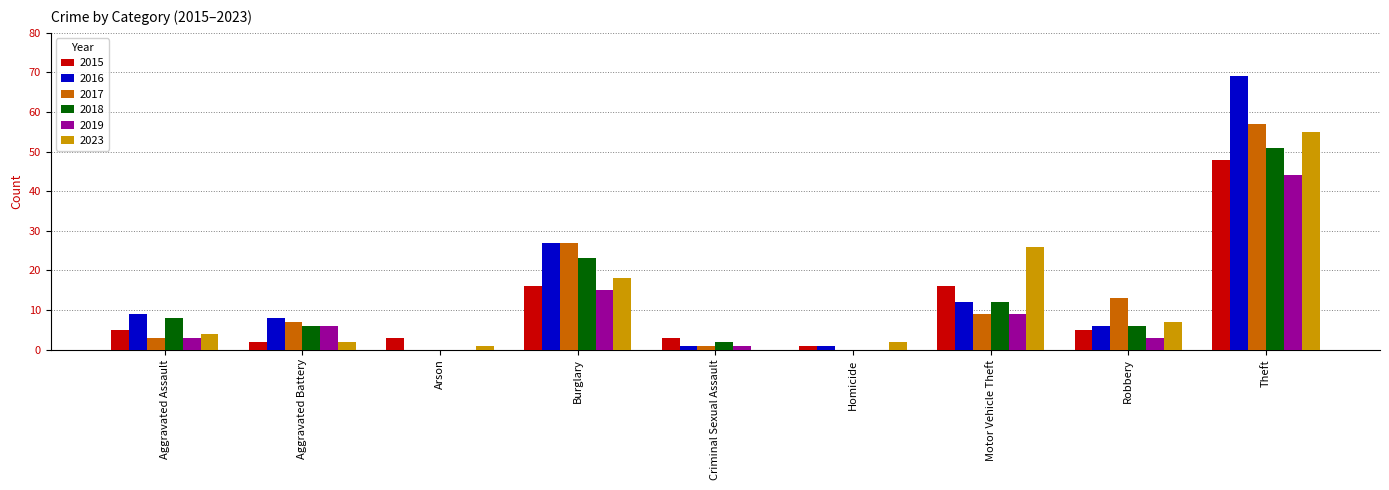

Is it true that 2018 equals 13 at Theft?

False